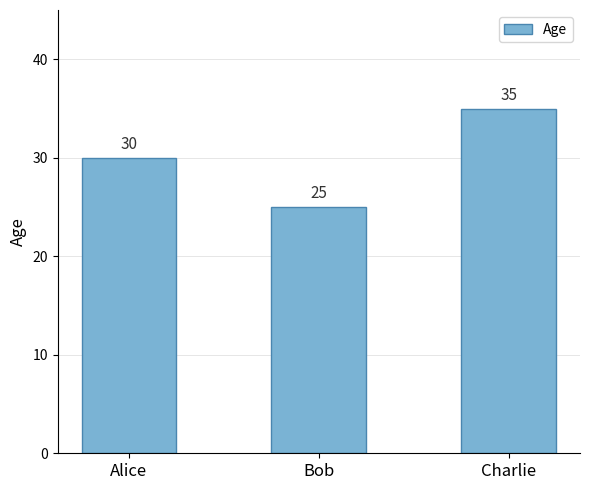

Rank the categories by value from highest to lowest.

Charlie, Alice, Bob